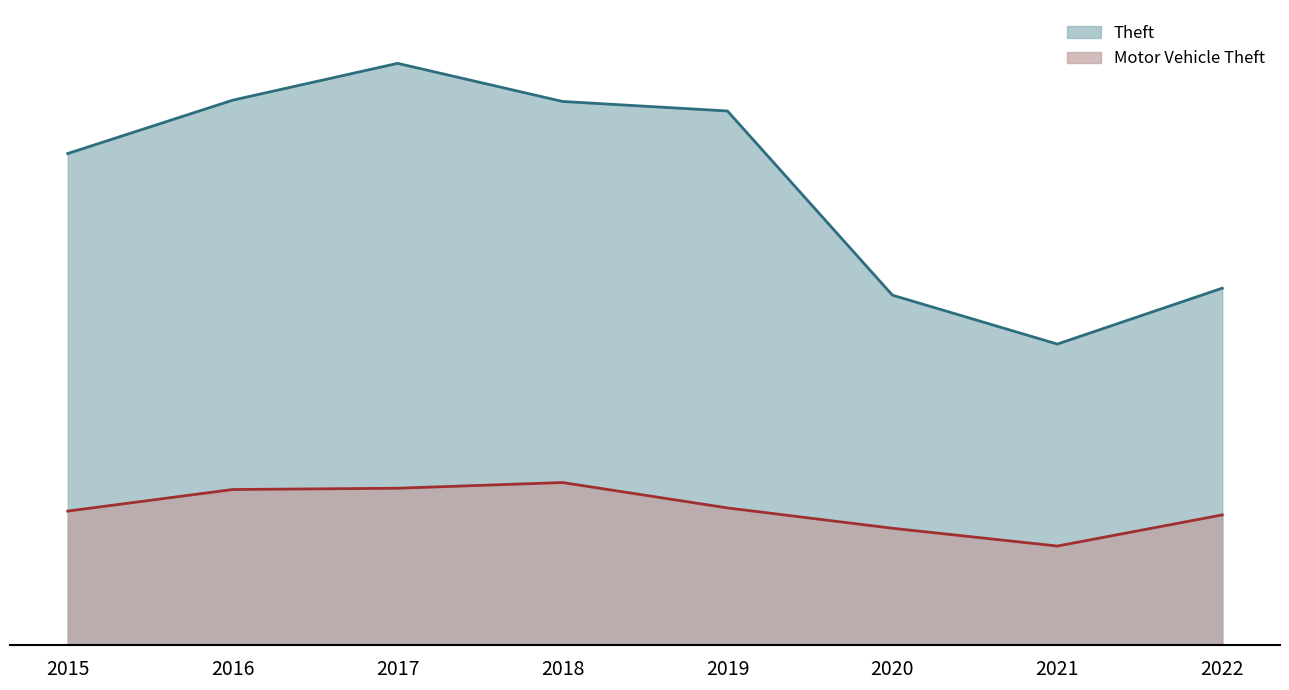

True or false: Motor Vehicle Theft has more than 1 points higher than both neighbors.

False